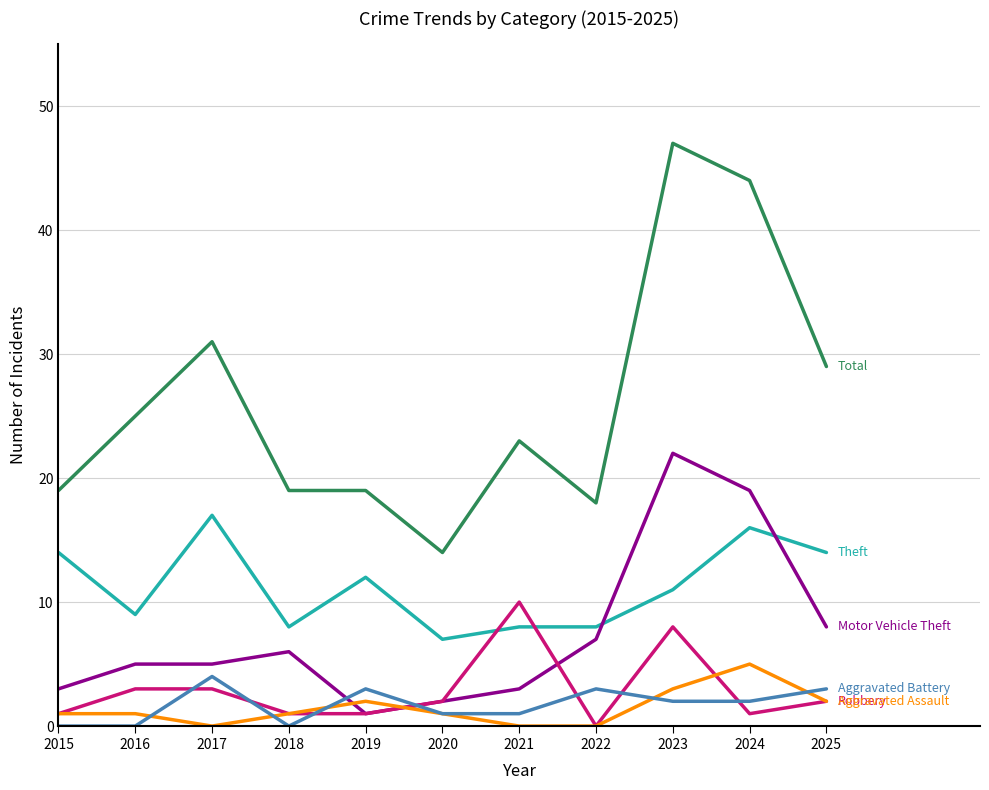

Which category has the highest value across all series?

2023